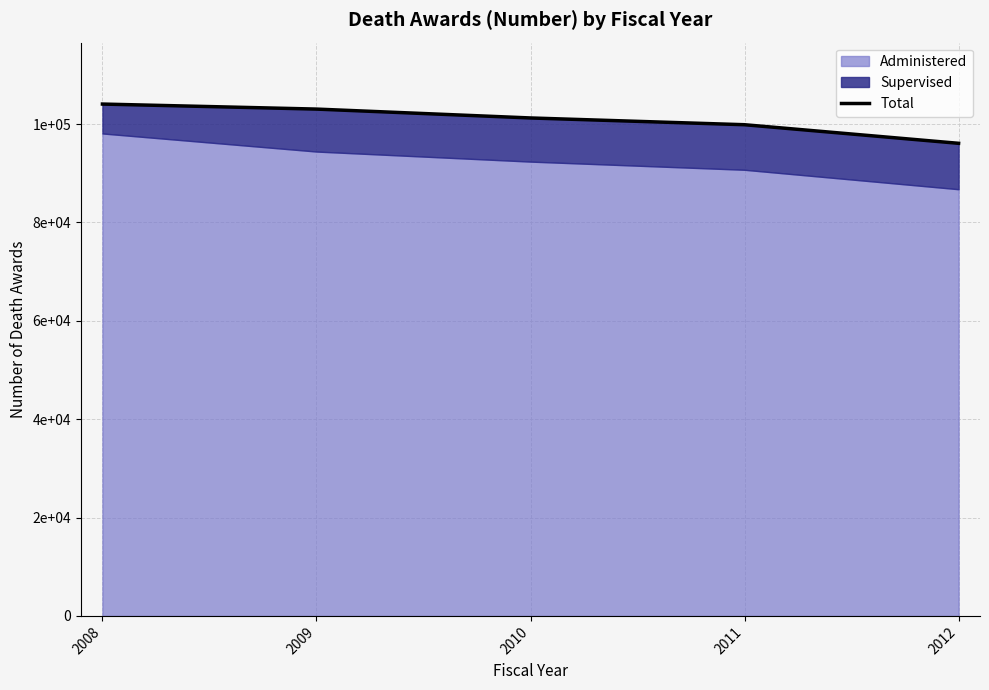

What is the value of the 4th point from the left?

99883